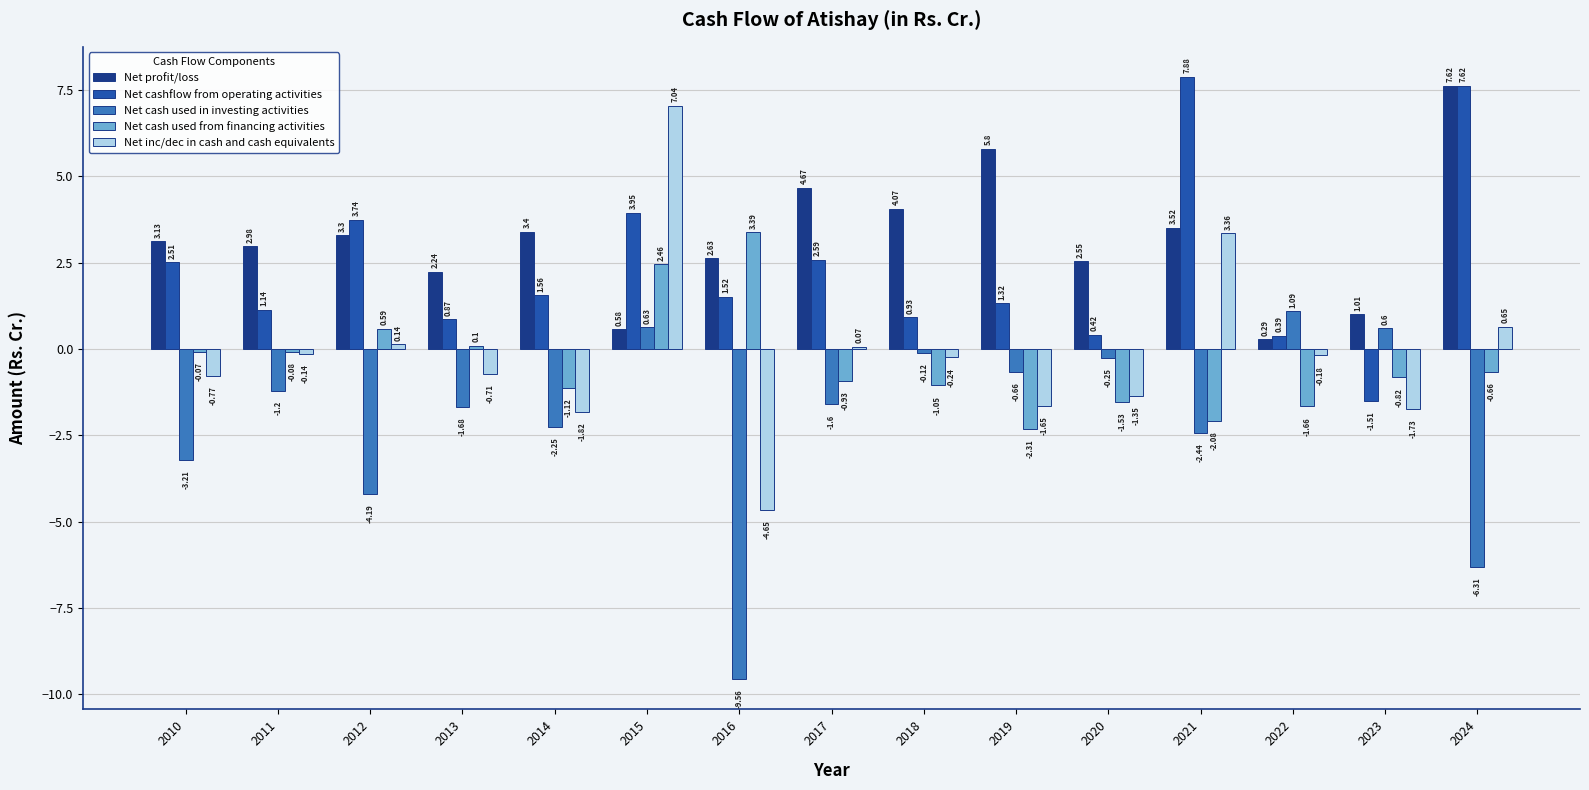

How many bars are there in each group?

5